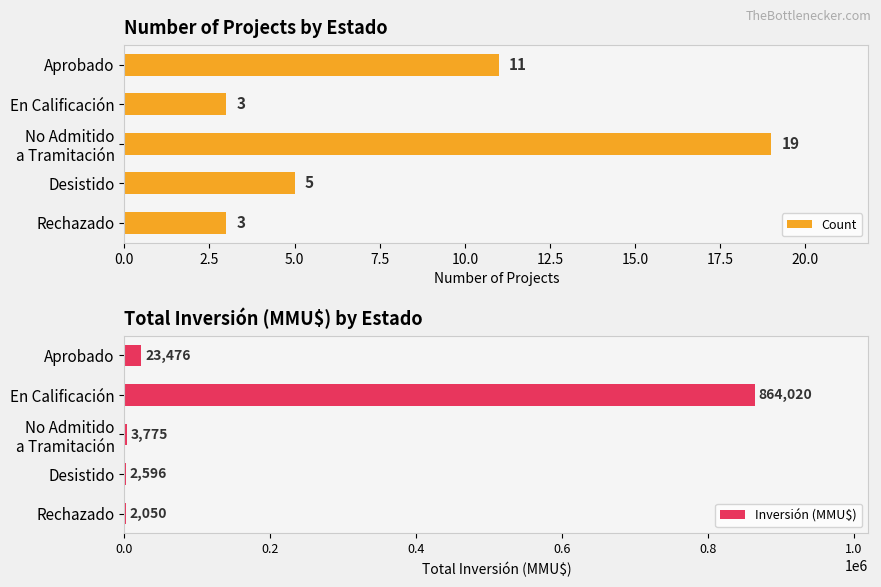

Rank the series by their average value, from highest to lowest.

Inversión (MMU$), Count